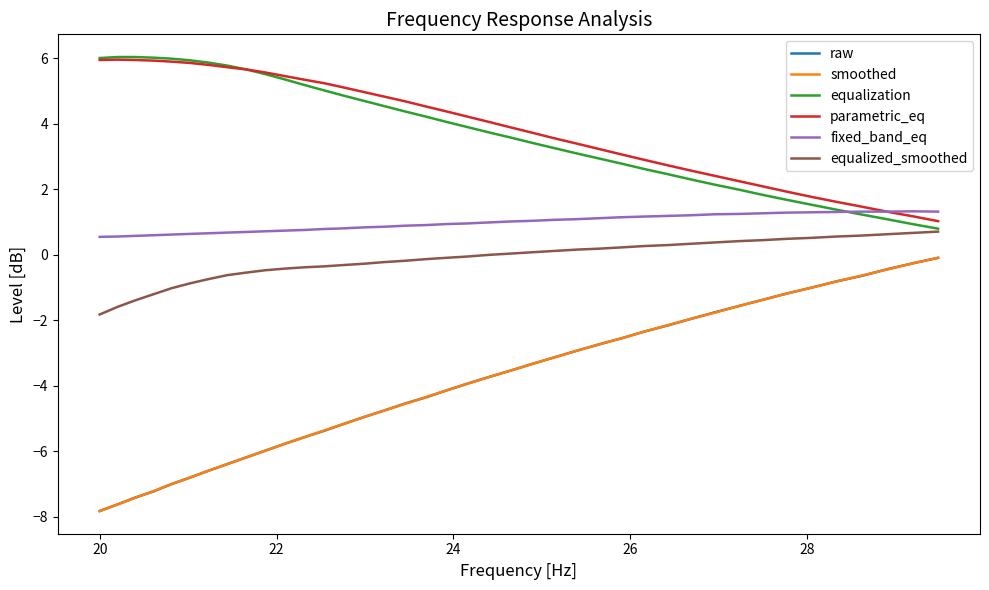

What is the smallest value displayed?

-7.8